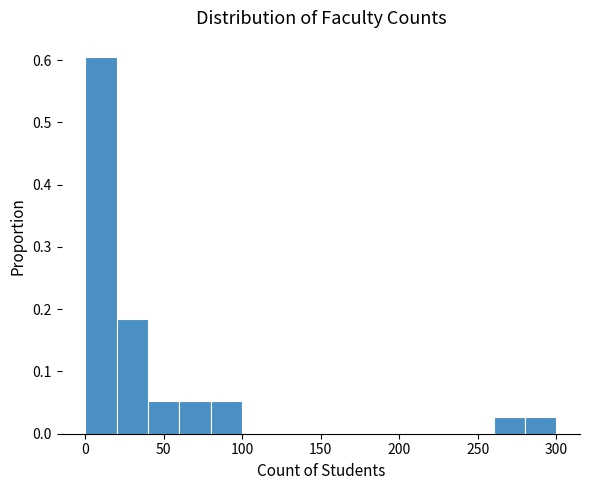

How tall is the bar that spans 40 to 60 on the x-axis? The values are not printed on the chart, so give them approximately, as read against the axis.

0.05